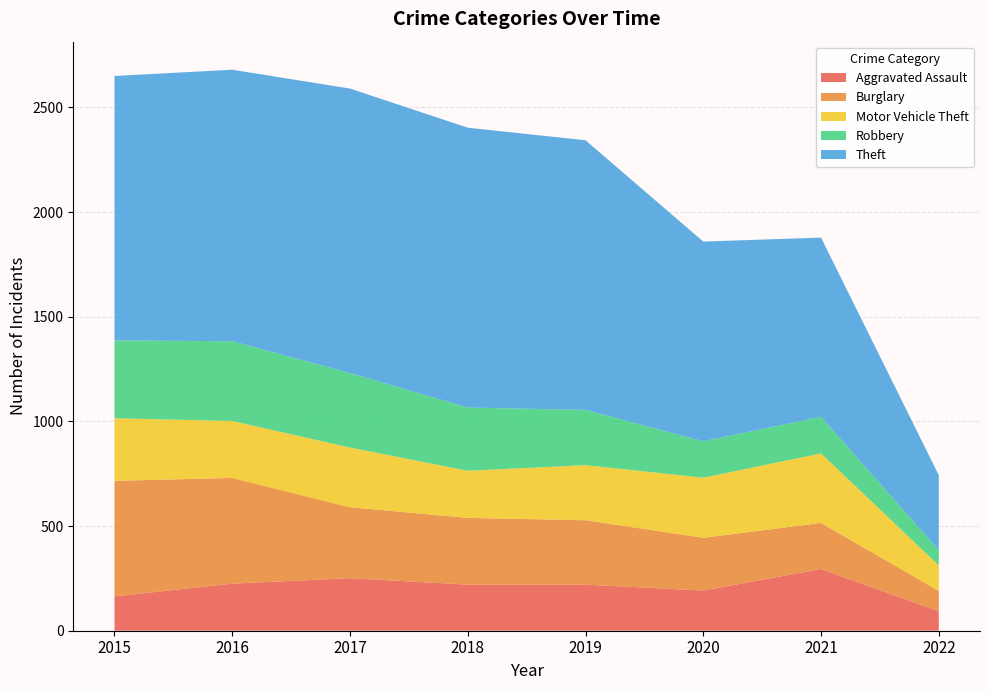

Reading left to right, list all the values displayed in this chart.

Aggravated Assault: 164	225	251	220	220	192	295	93
Burglary: 552	505	339	319	308	252	220	97
Motor Vehicle Theft: 299	272	285	225	263	287	332	122
Robbery: 372	381	356	302	264	174	175	73
Theft: 1263	1297	1359	1337	1288	954	856	358